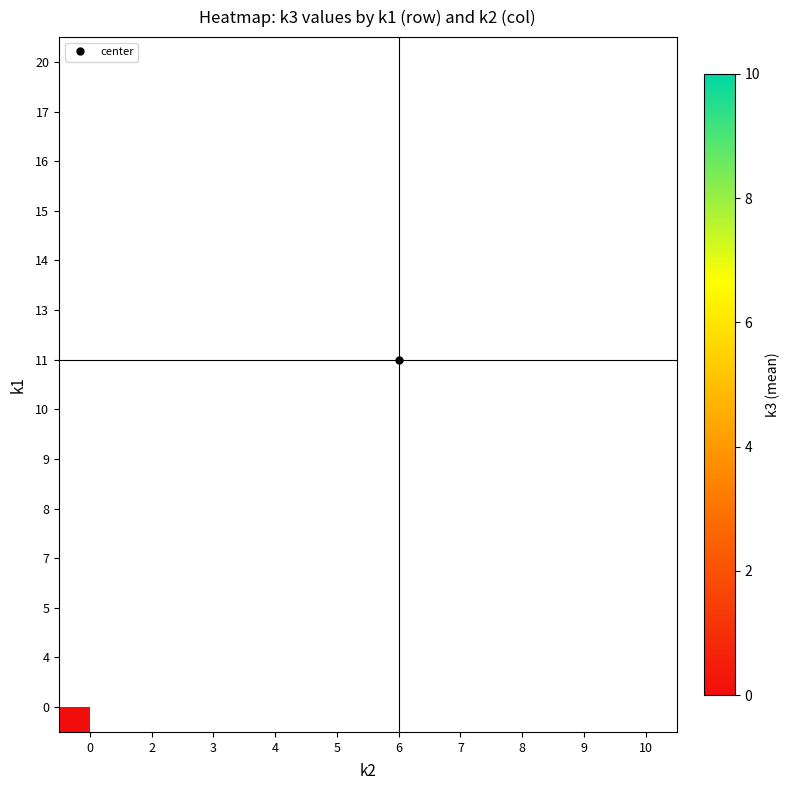

How many series are shown in this chart?

14